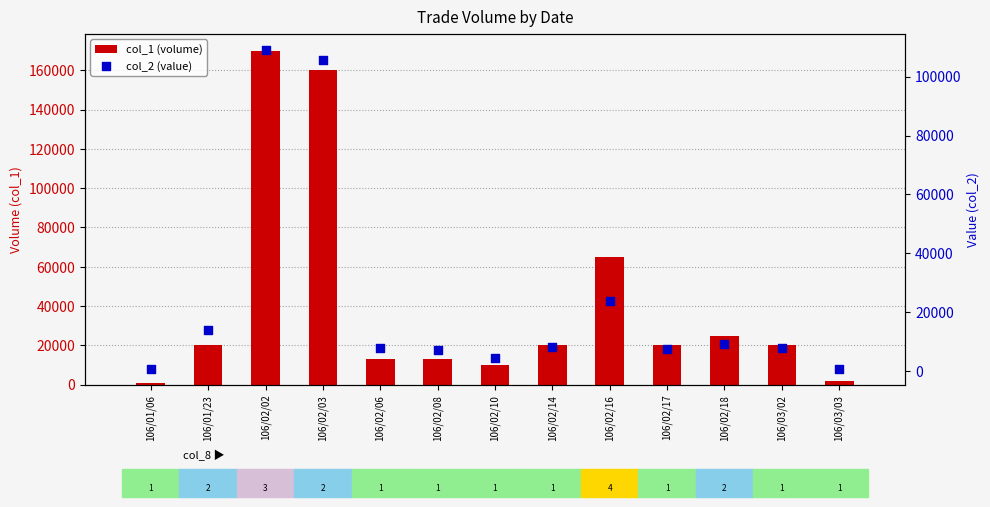

What is the total value across all series at 106/02/02?

279100